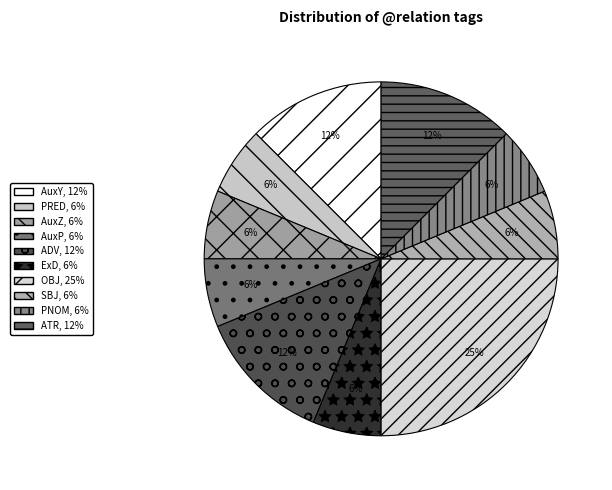

Is there any slice that represents more than half of the pie?

No